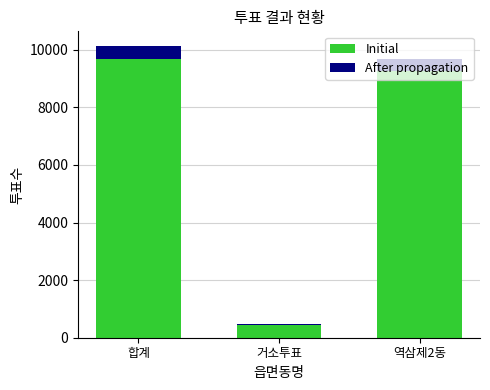

The value of Initial at 역삼제2동 is 12649. True or false?

False